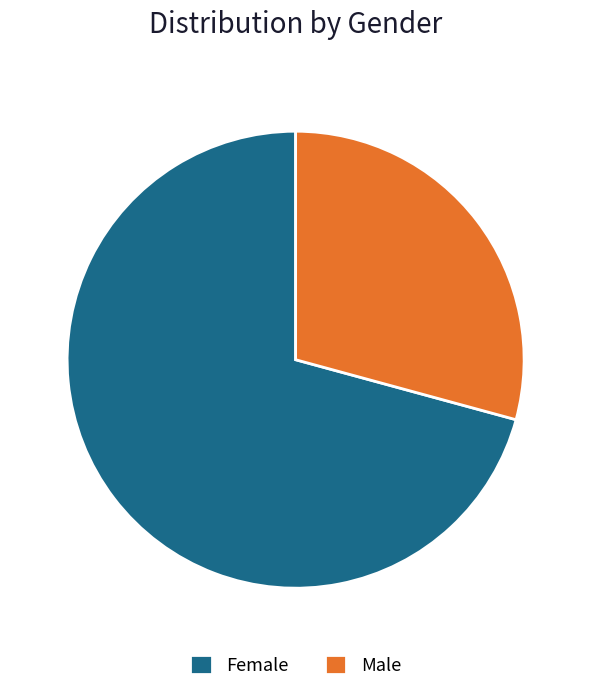

What is the ratio of the value at Female to the value at Male?

2.4